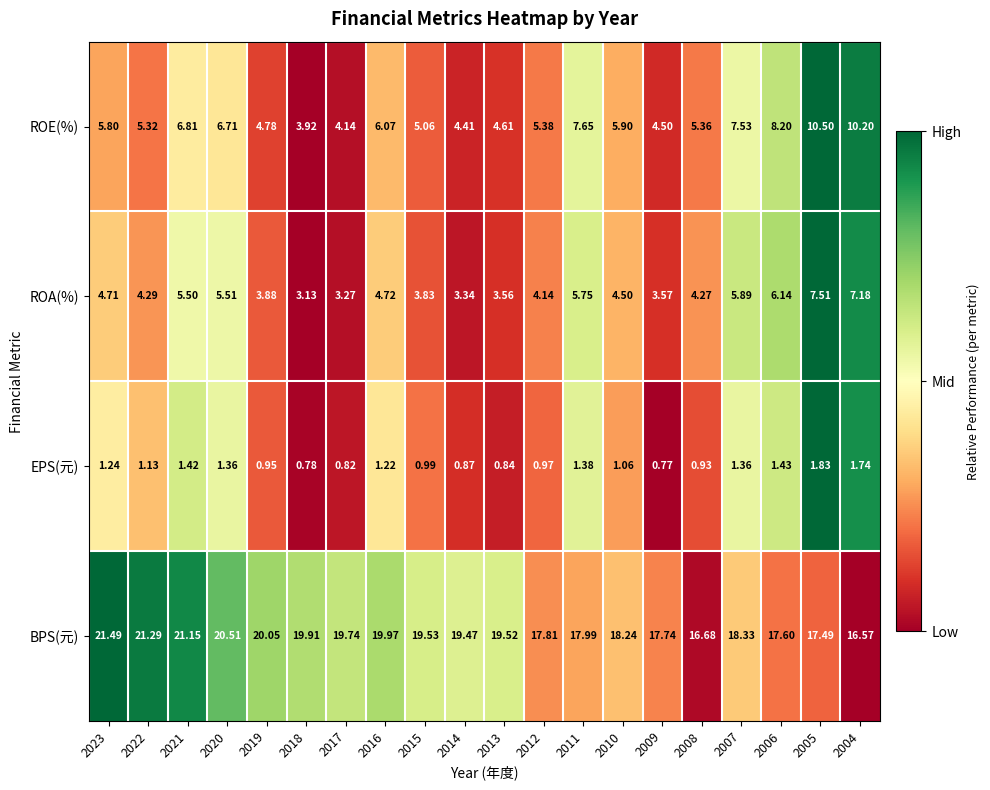

Between 2018 and 2013, which series saw the biggest shift?

ROE(%)